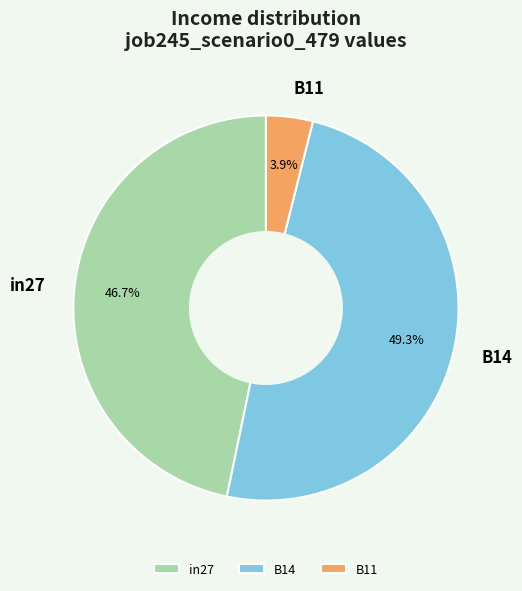

How many slices are in this pie chart?

3